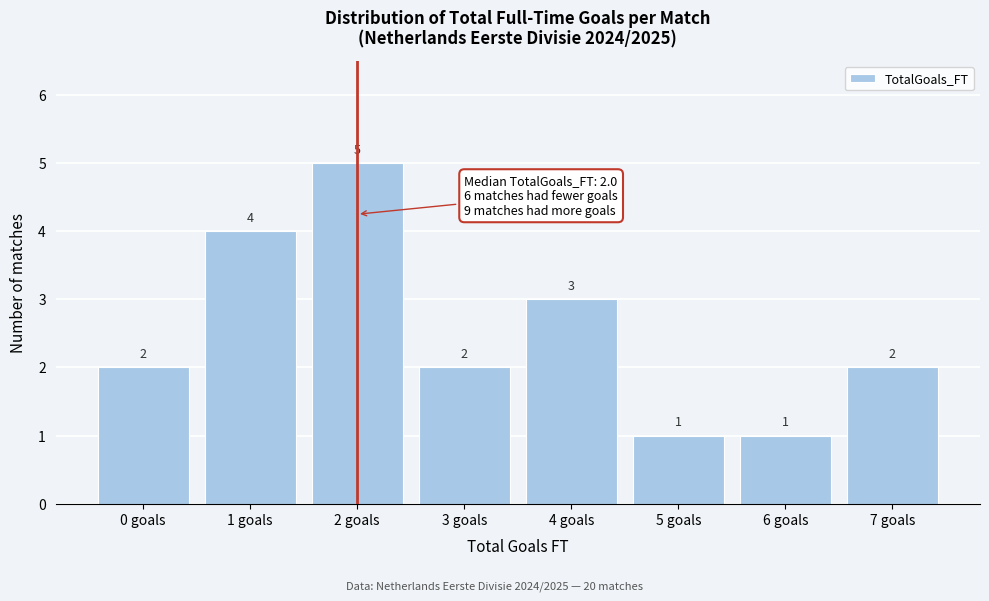

Reading right to left, what are all the values shown in this chart?

7 goals=2	6 goals=1	5 goals=1	4 goals=3	3 goals=2	2 goals=5	1 goals=4	0 goals=2